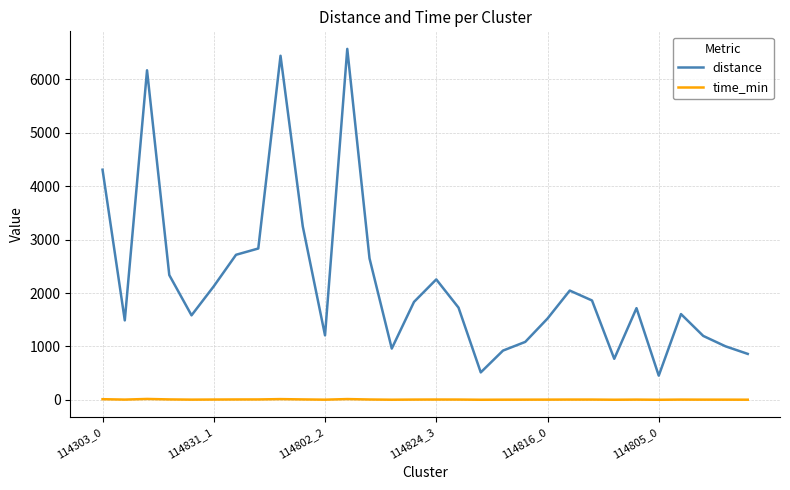

Is this an area chart (filled region under the line)?

No